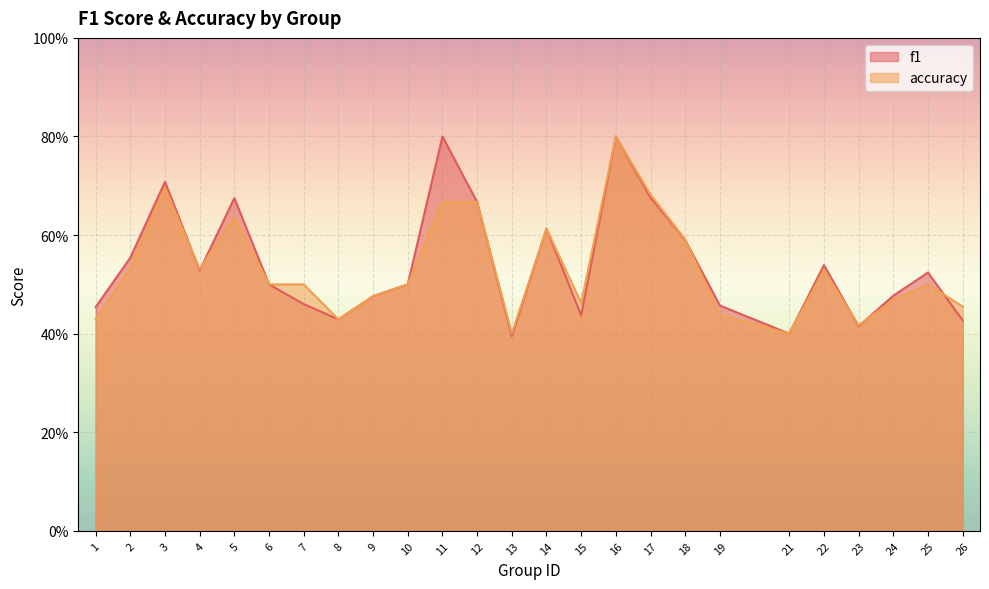

At how many categories does at least one series exceed 0?

25